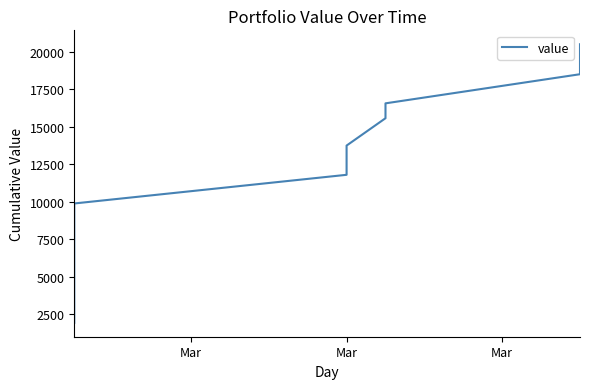

Where does the data first go above 11797?

Mar